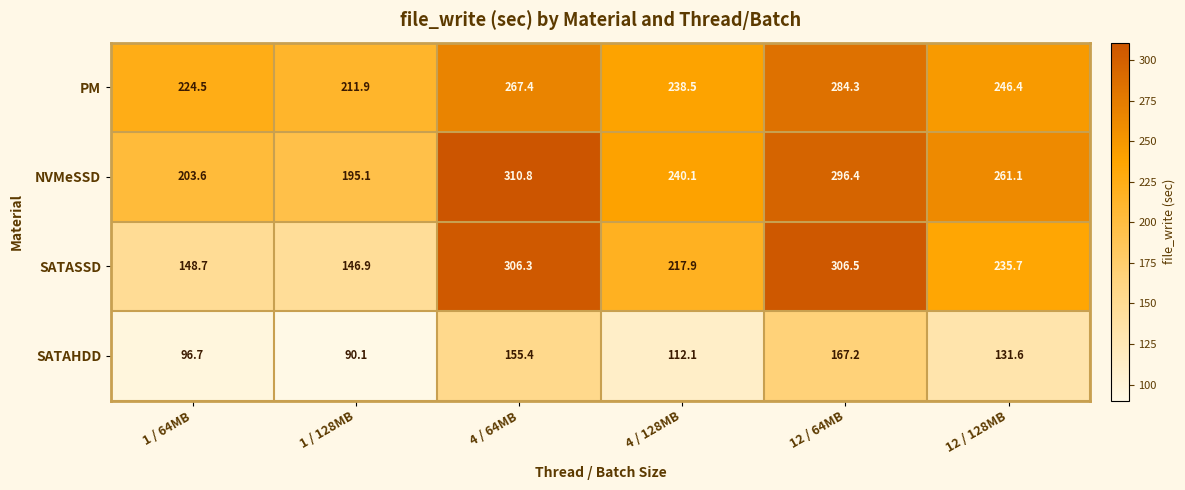

Where is SATAHDD nearest to the value 128?

12 / 128MB